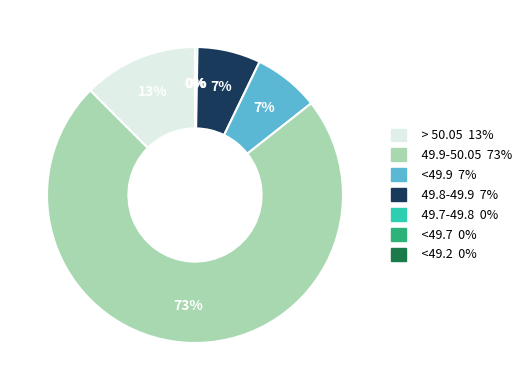

Between 49.7-49.8 and <49.9, which is larger?

<49.9